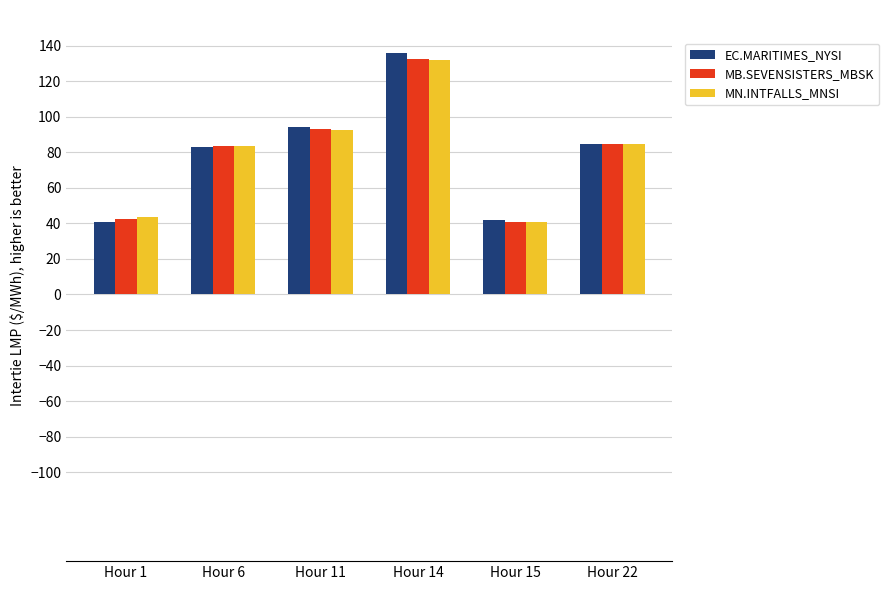

What is the difference between the MN.INTFALLS_MNSI values at Hour 6 and Hour 11?

8.9